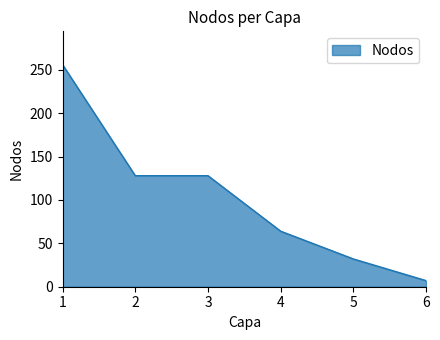

Reading right to left, what are all the values shown in this chart?

7	32	64	128	128	256